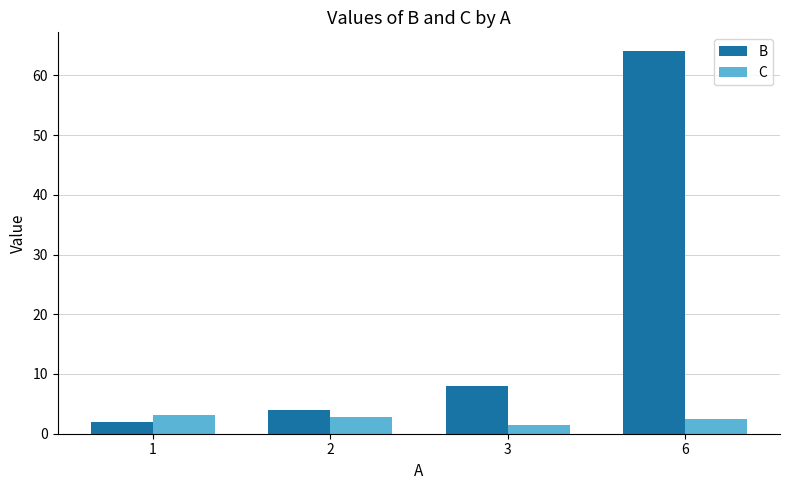

At which category does the chart reach its peak across all series?

6